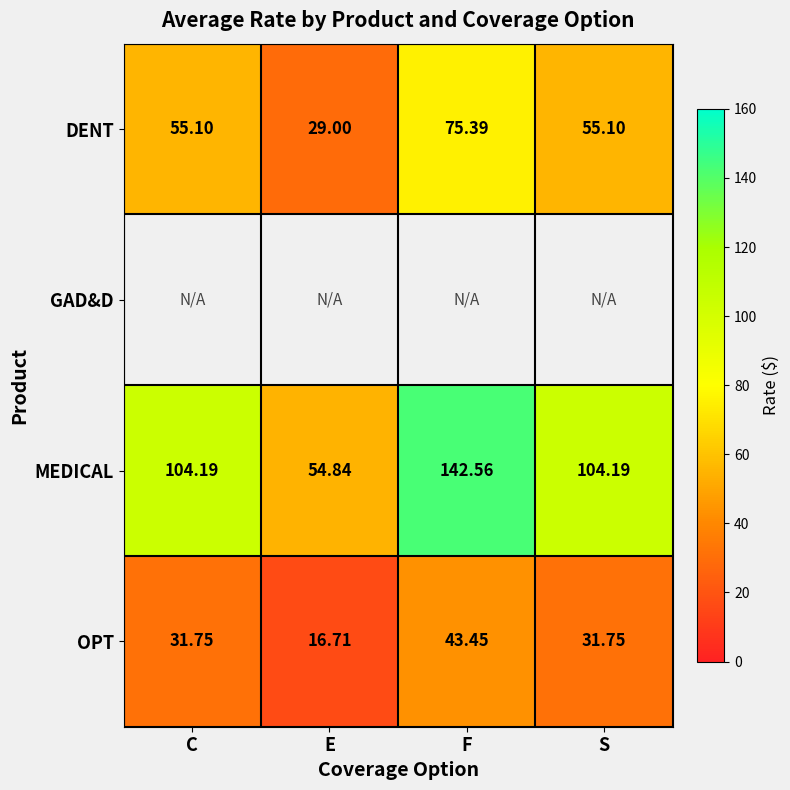

What is the difference between the maximum and minimum values in the MEDICAL series?

87.7